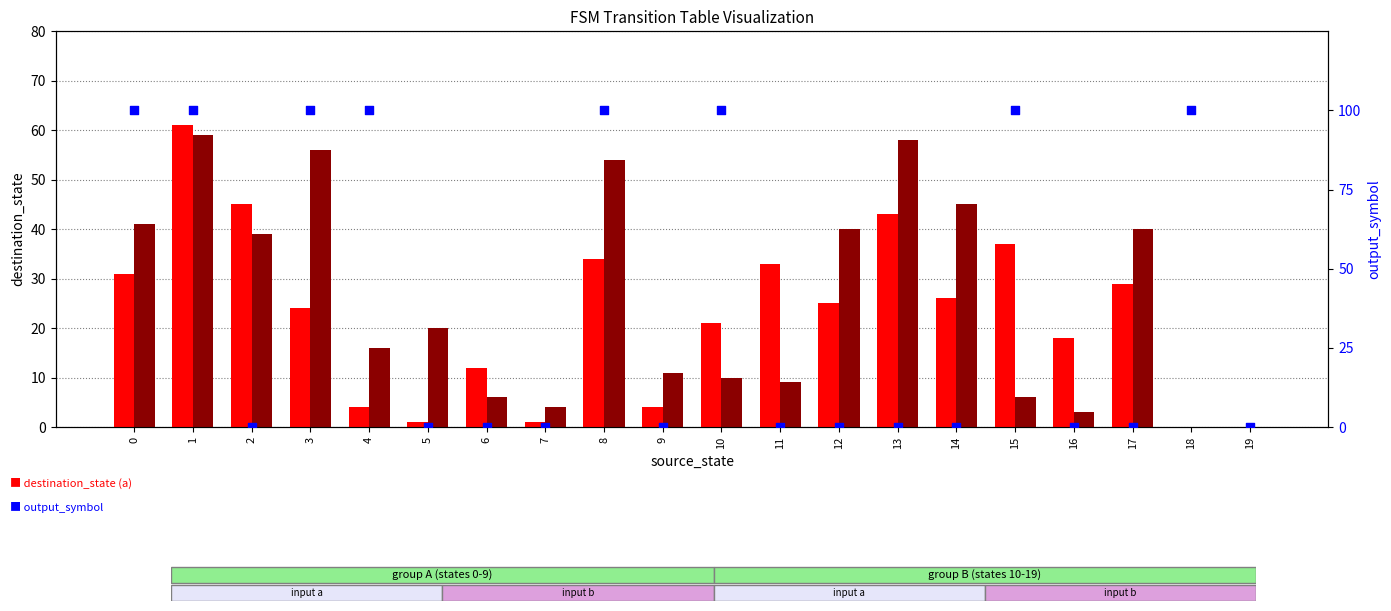

Is the value of destination_state (input b) at 11 greater than the value of output_symbol (percentile) at 18?

No